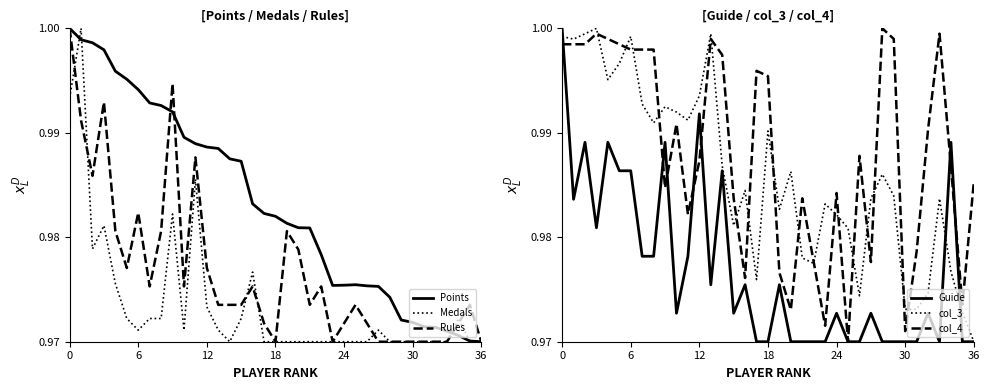

Which series has the largest total across all categories?

col_4